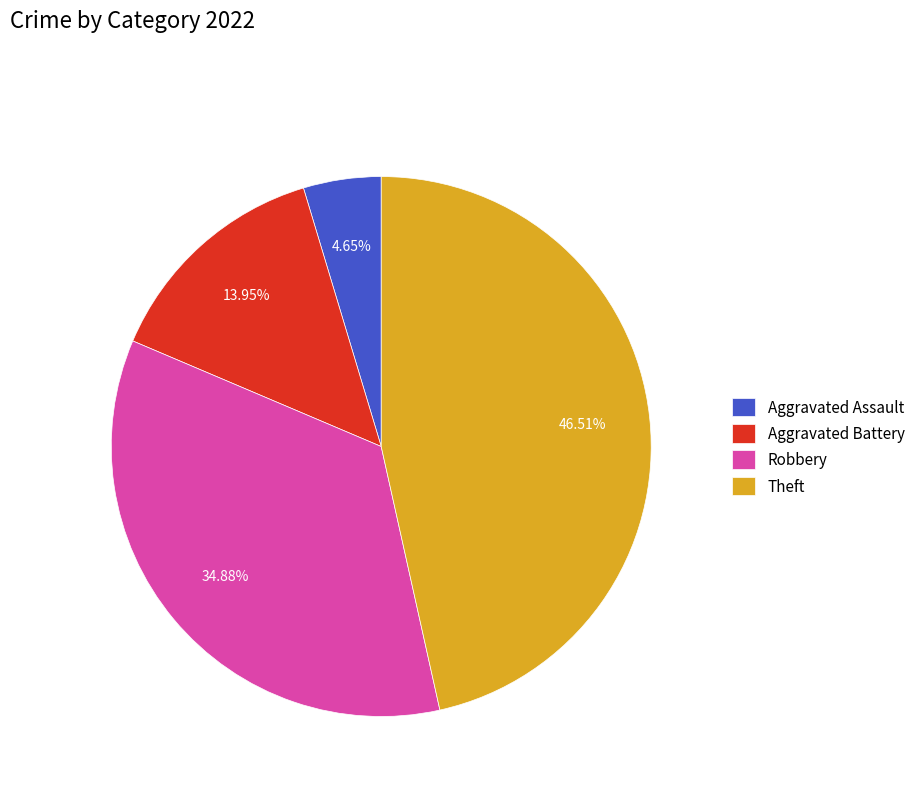

Which has a higher value, Robbery or Aggravated Battery?

Robbery